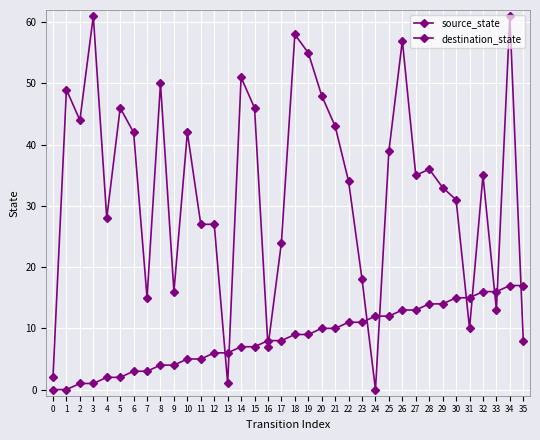

Does the chart have visible grid lines?

Yes